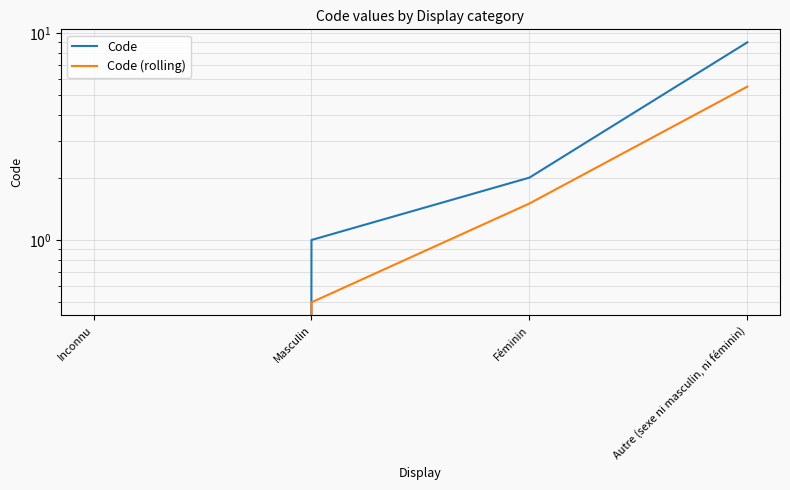

How many data points in Code are less than 2?

2